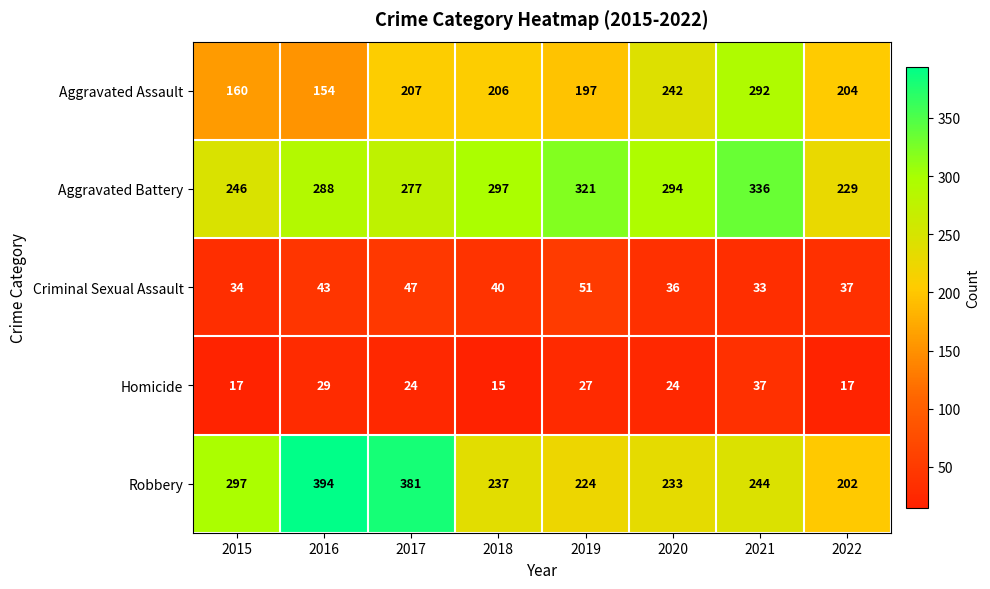

How many series are shown in this chart?

5